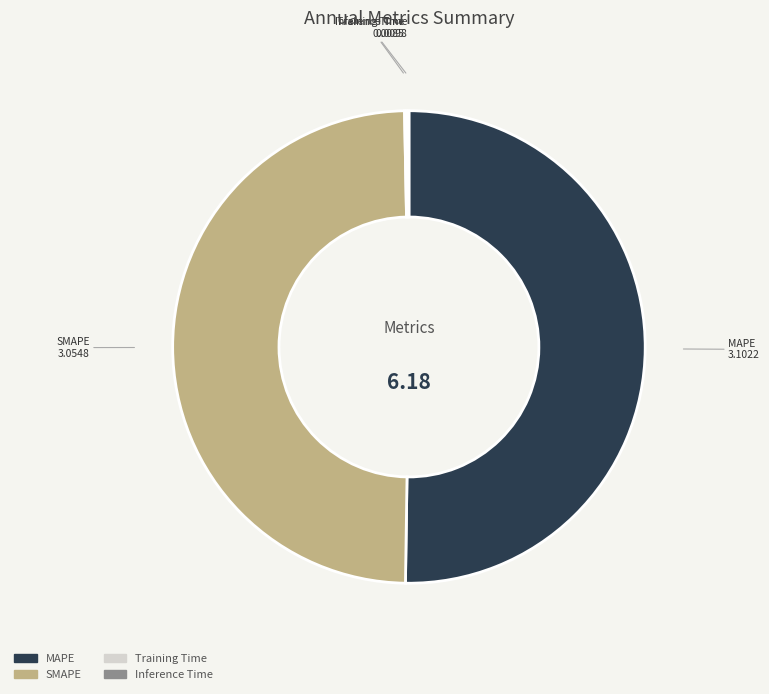

Between MAPE and SMAPE, which is larger?

MAPE